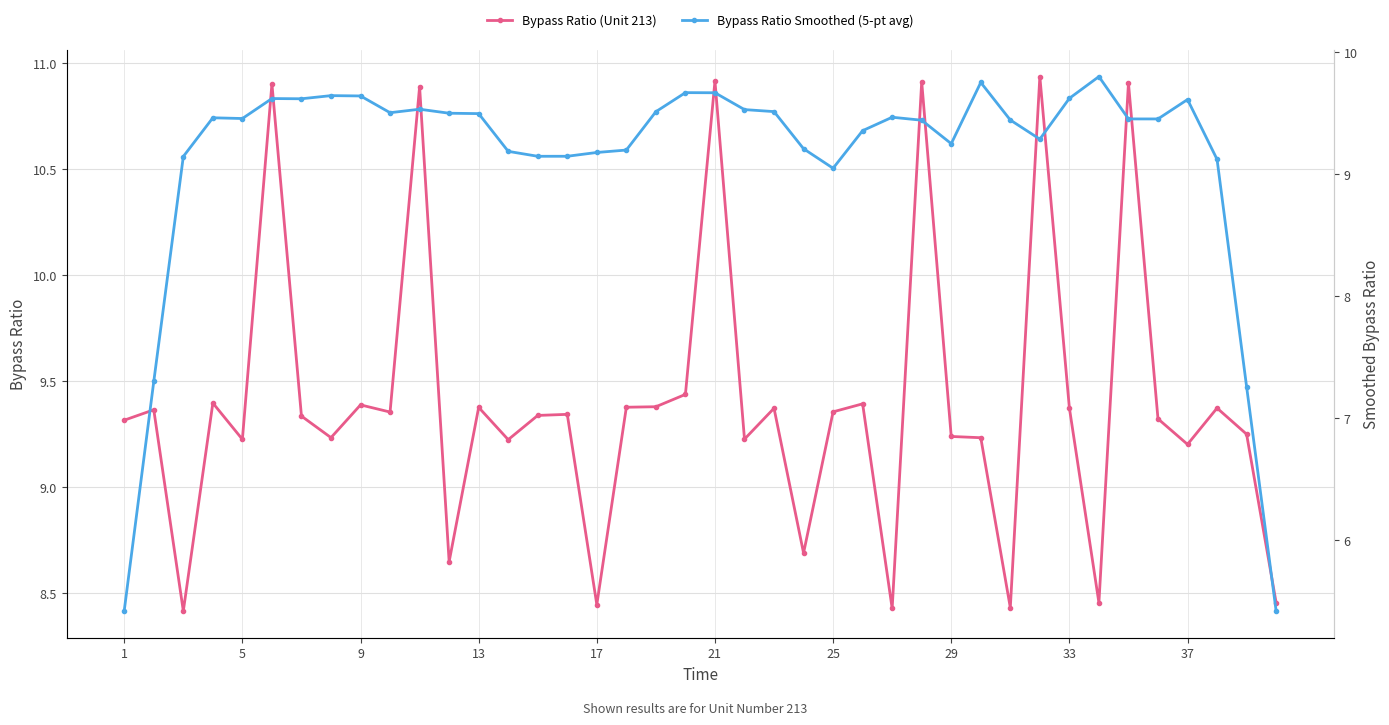

True or false: Bypass Ratio (Unit 213) has more than 1 interior local peaks.

True